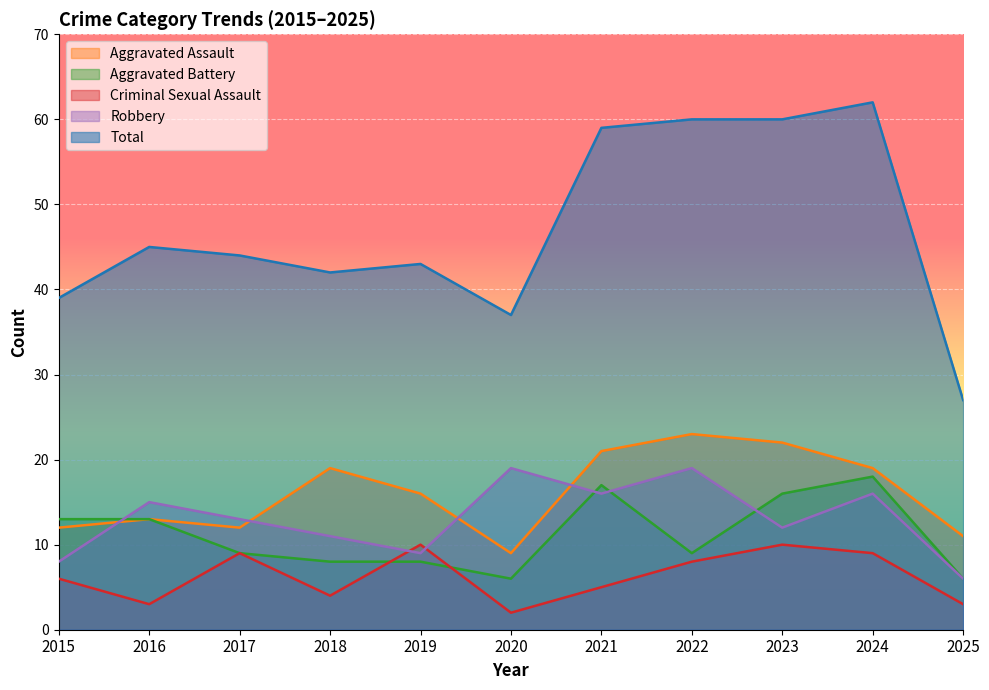

What is the value of the Total point at the 5th from the left?

43